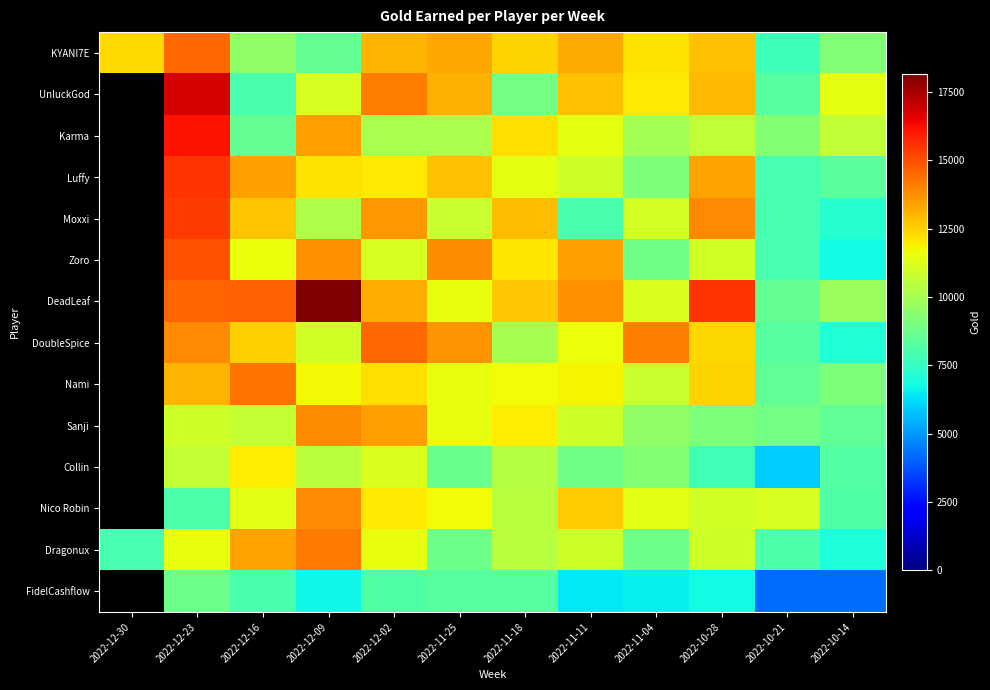

At which category does the chart reach its minimum across all series?

2022-10-14